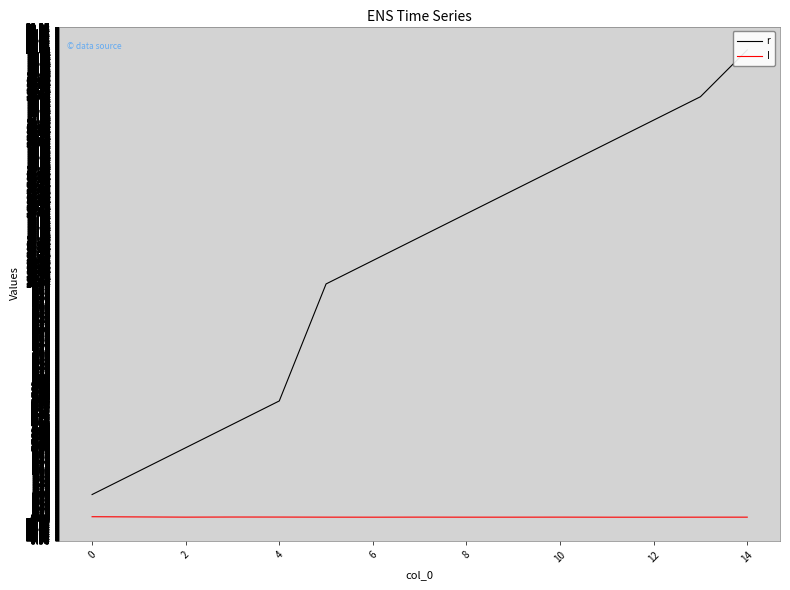

Rank the series by their maximum value, from highest to lowest.

r, I